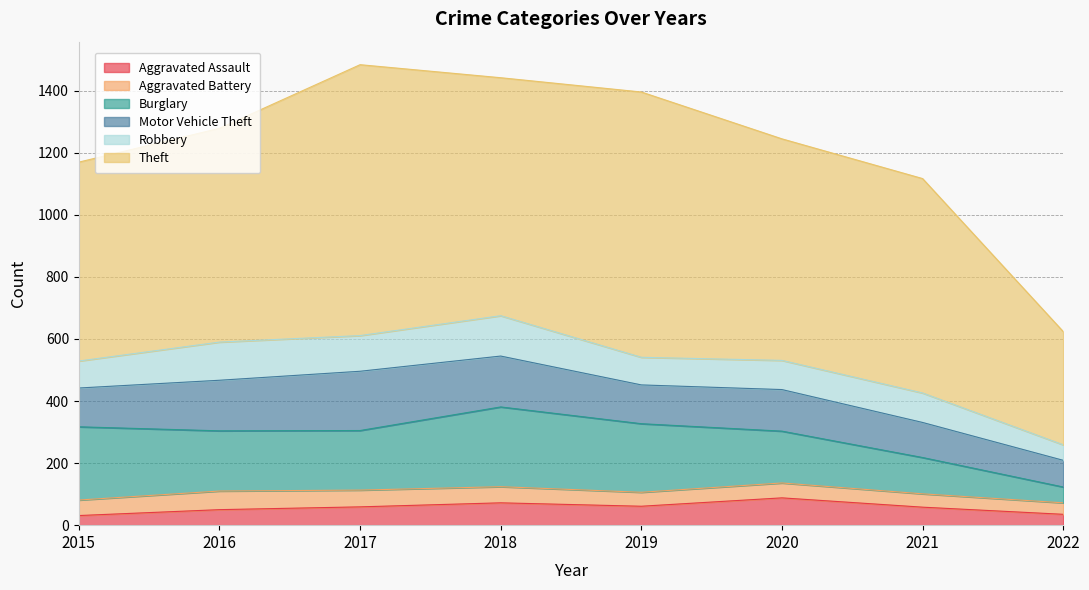

True or false: Theft and Burglary cross at least once.

False